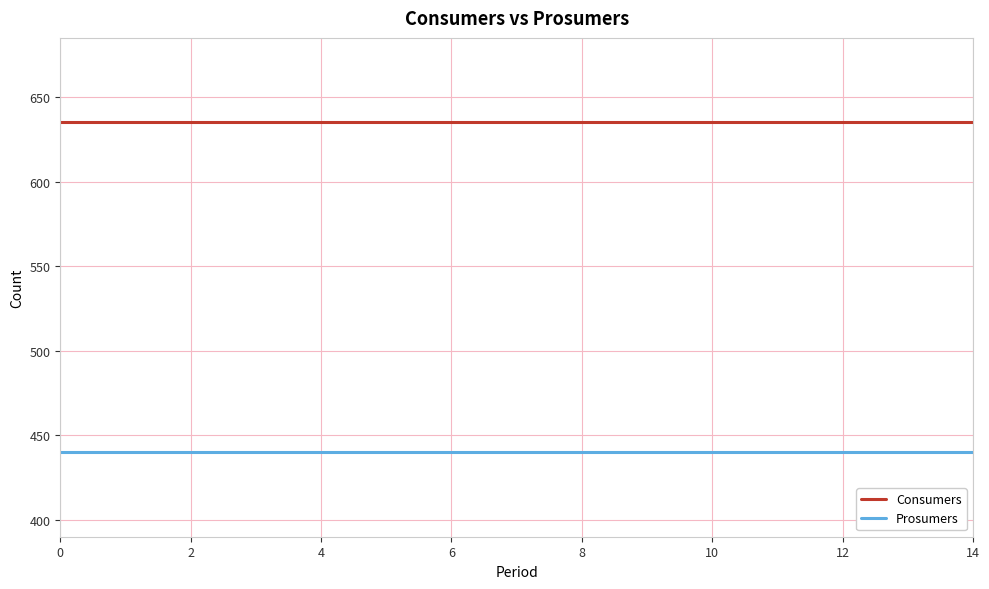

Which series has the largest total across all categories?

Consumers